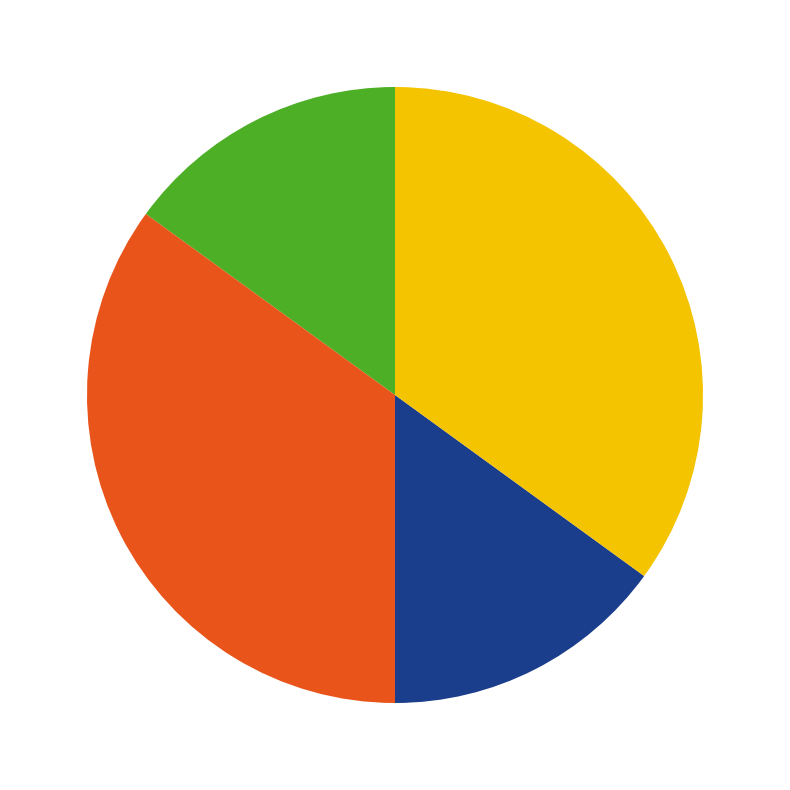

Is there any slice that represents more than half of the pie?

No